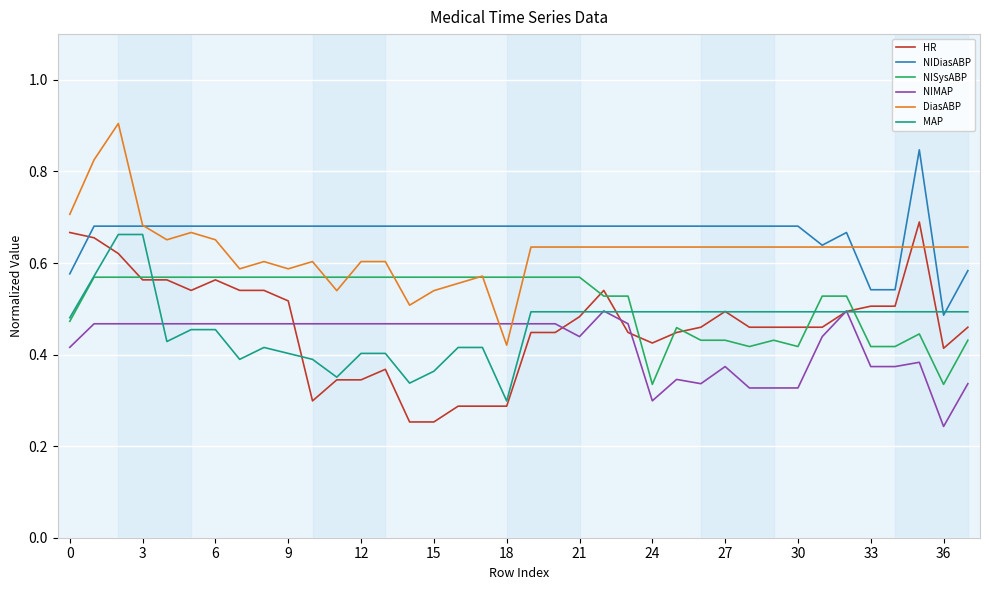

How many DiasABP values are between 0 and 1?

38